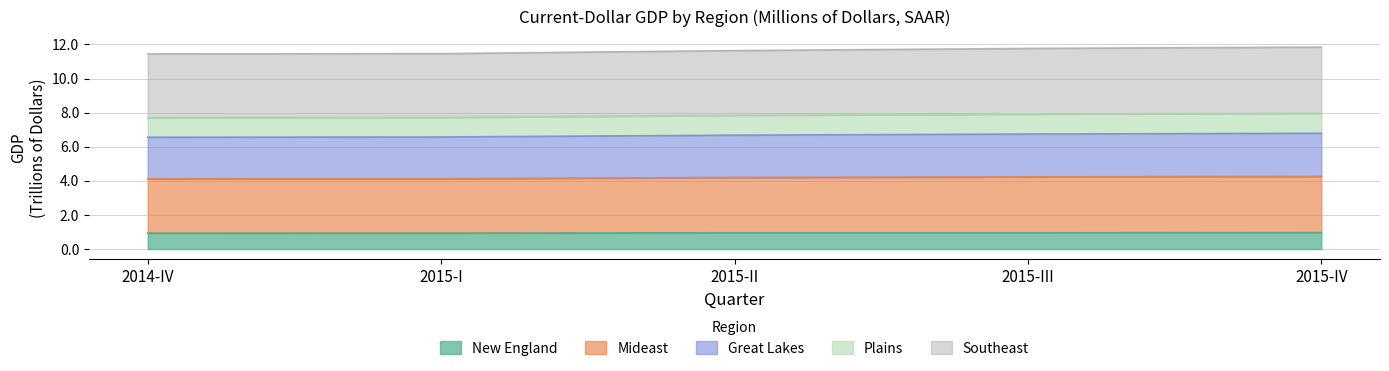

Which series has the widest spread of values?

Great Lakes